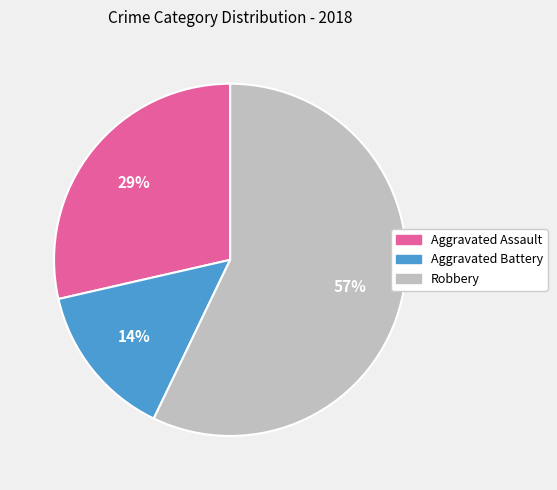

Which has a higher value, Aggravated Assault or Robbery?

Robbery